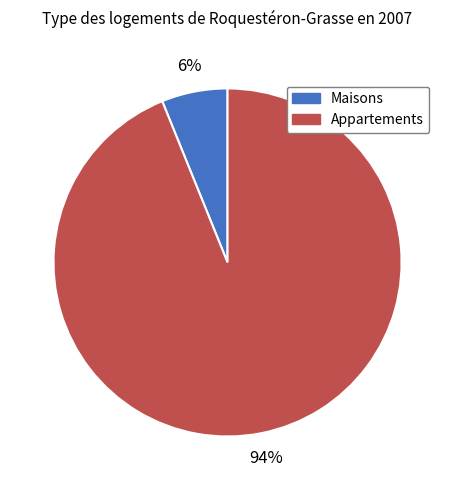

Is Maisons the majority of the pie?

No